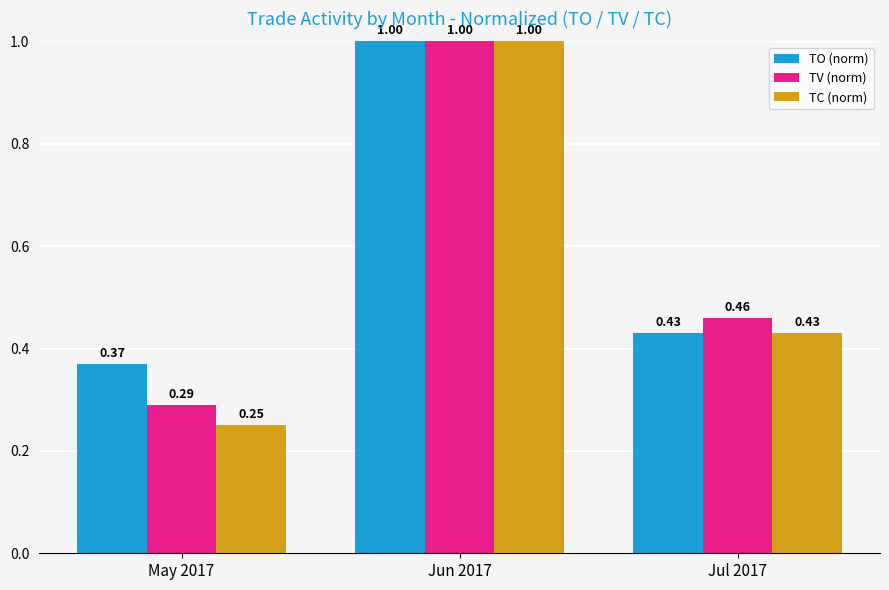

What is the greatest value displayed?

1.0